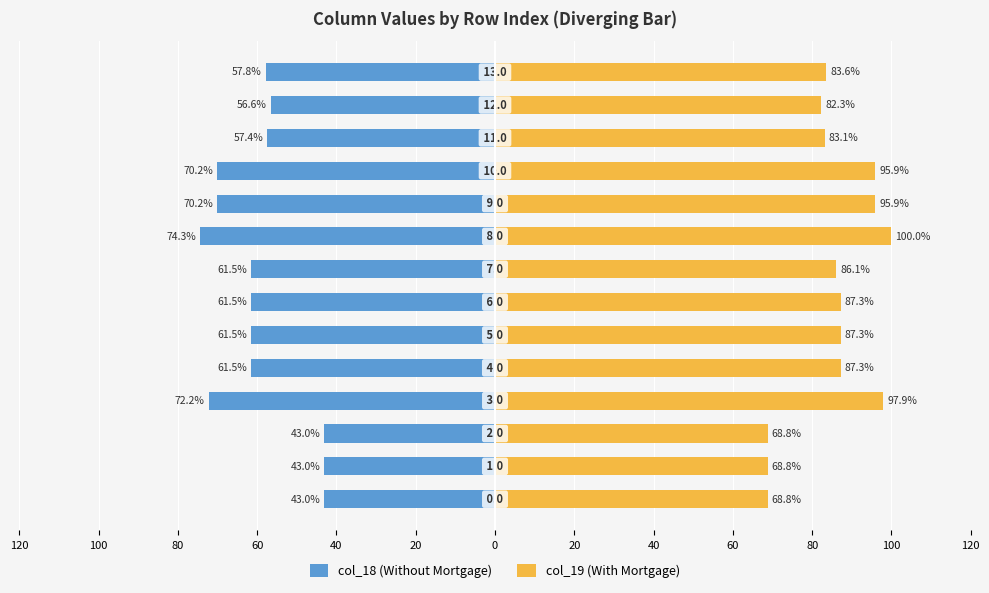

Count the number of categories in the chart.

14